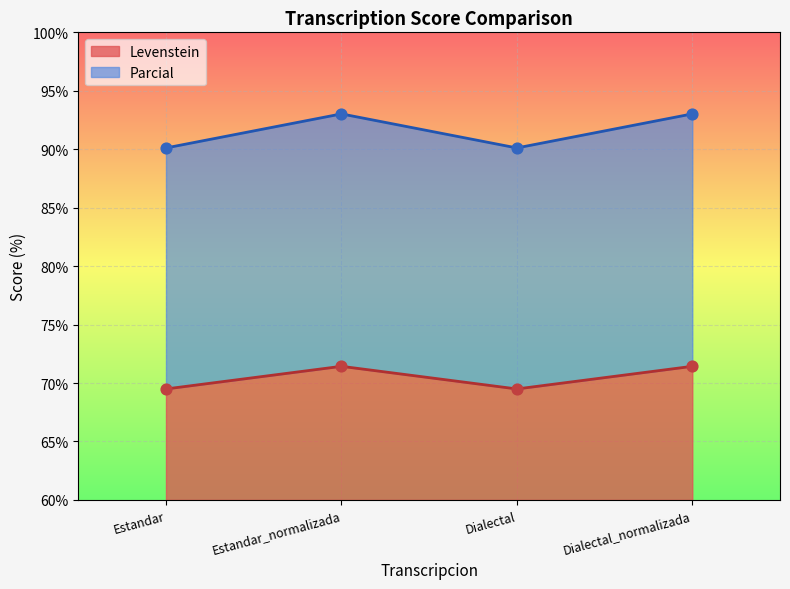

Which series contains the lowest Y value?

Levenstein